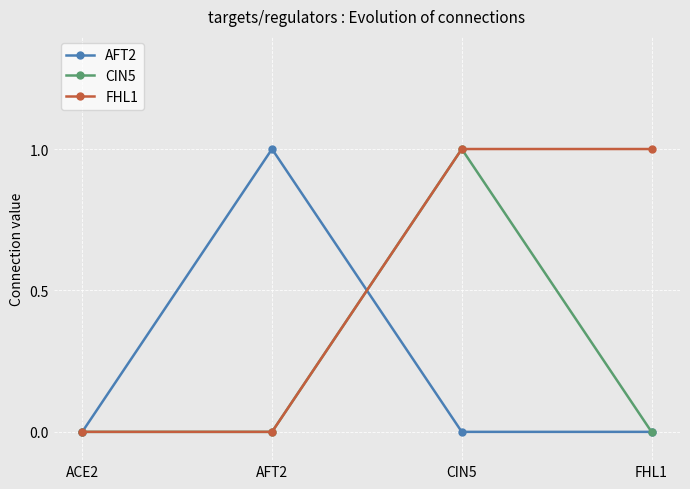

Which series has the largest total across all categories?

FHL1